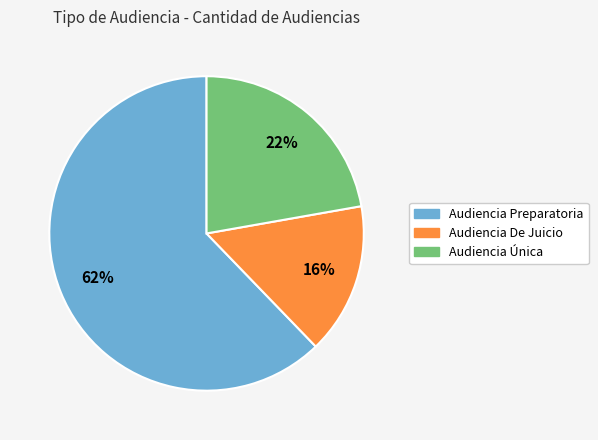

Is there a majority slice in this chart?

Yes